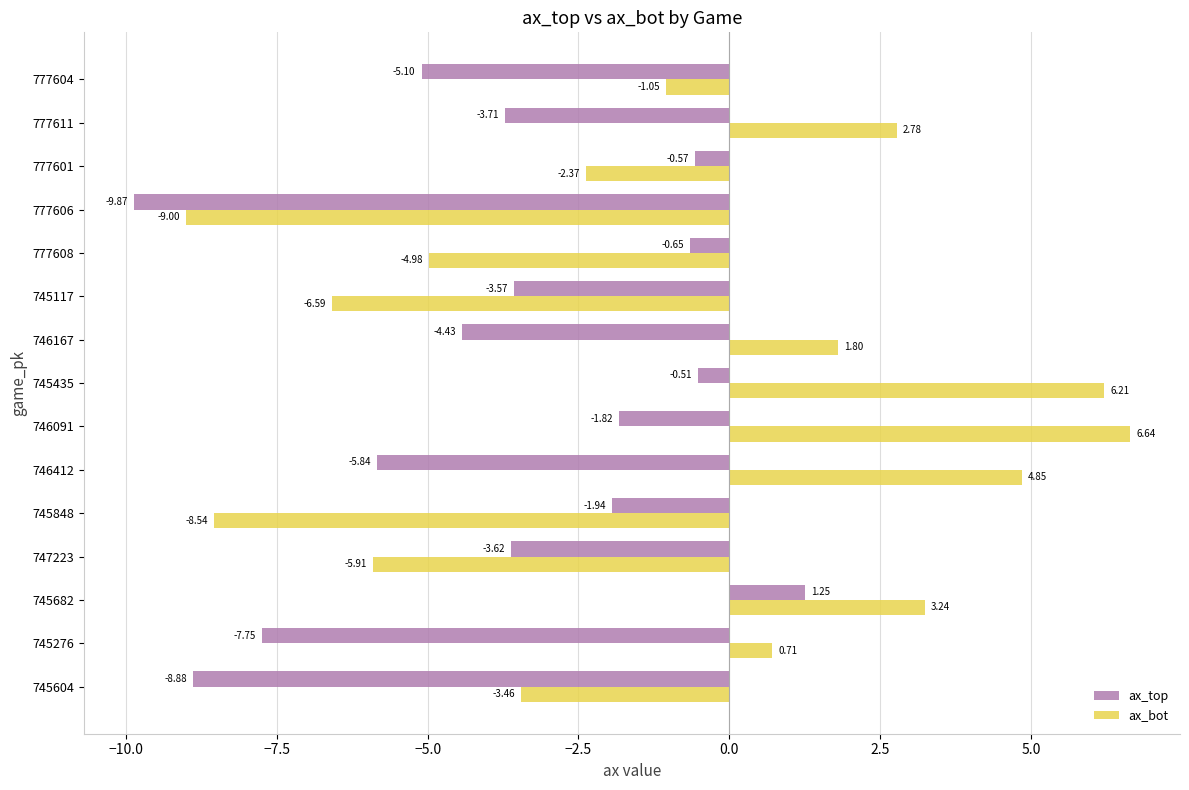

Rank the series by their average value, from highest to lowest.

ax_bot, ax_top